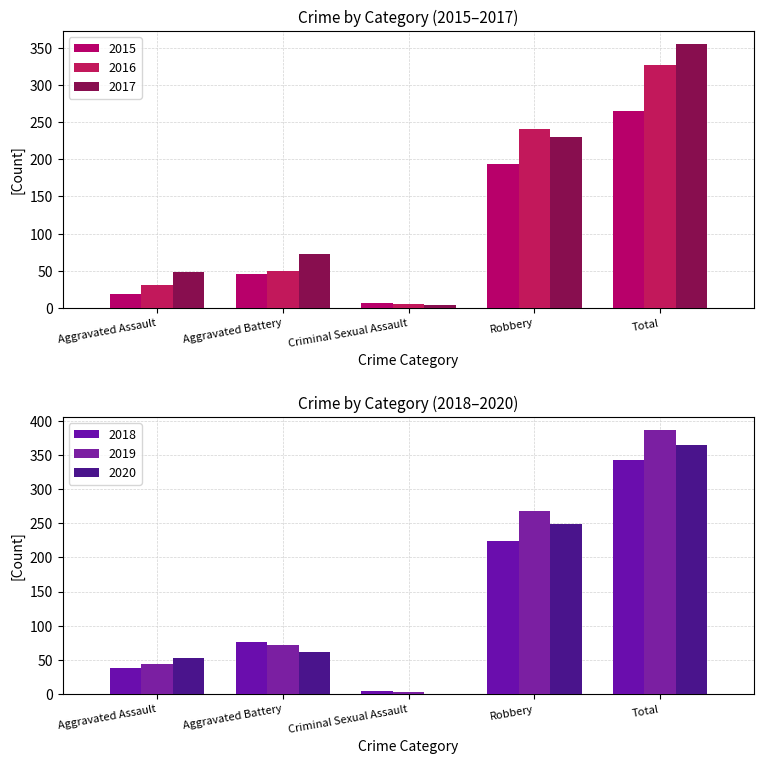

Where does the 2017 series first go above 73?

Robbery